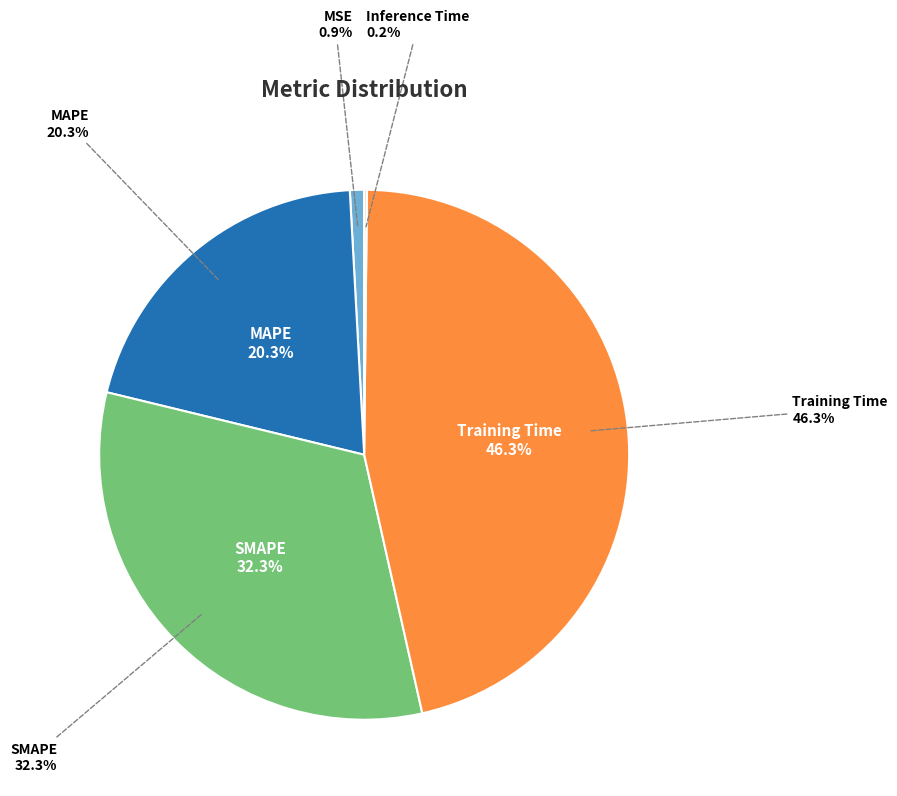

True or false: SMAPE accounts for 32% of the total.

True